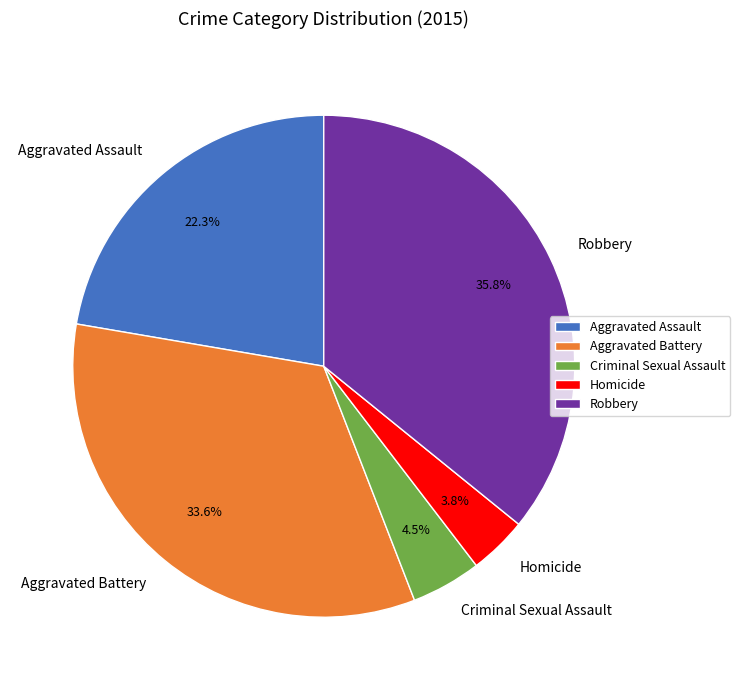

Is it true that Robbery is 28% of the pie?

False